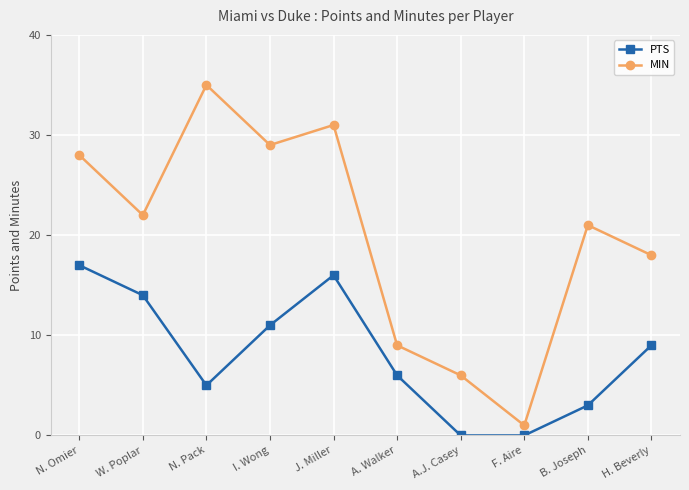

Which category has the lowest value in the MIN series?

F. Aire